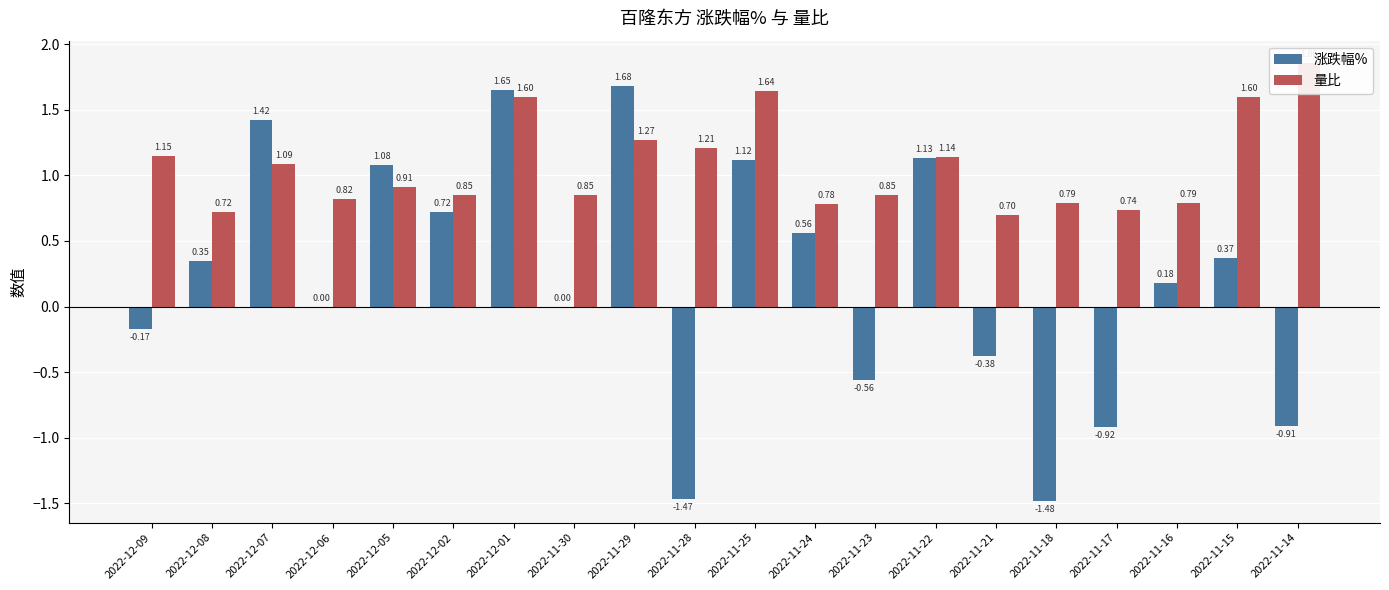

True or false: 涨跌幅% has a value of 2.6 at 2022-11-29.

False